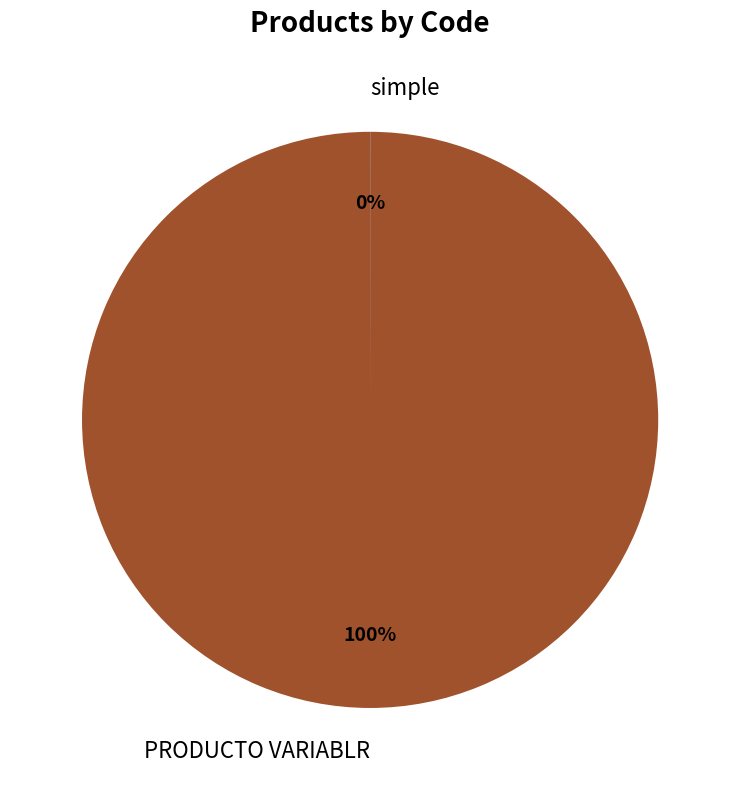

To the nearest percent, what is the average slice percentage?

50%